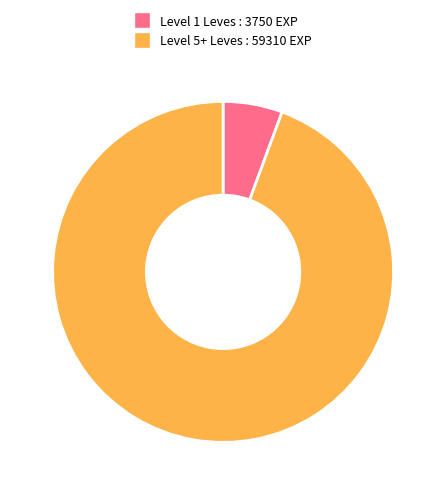

Is it true that Level 1 Leves : 3750 EXP is 6% of the pie?

True